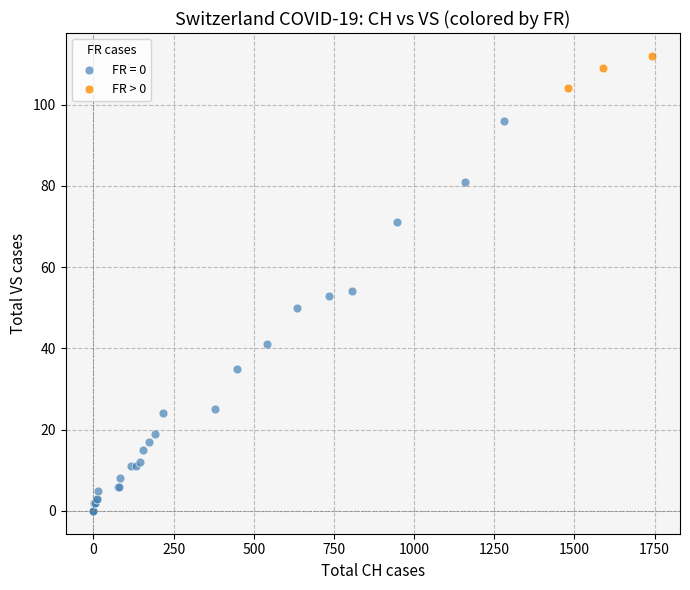

Which series has the largest Y range (max minus min)?

FR = 0